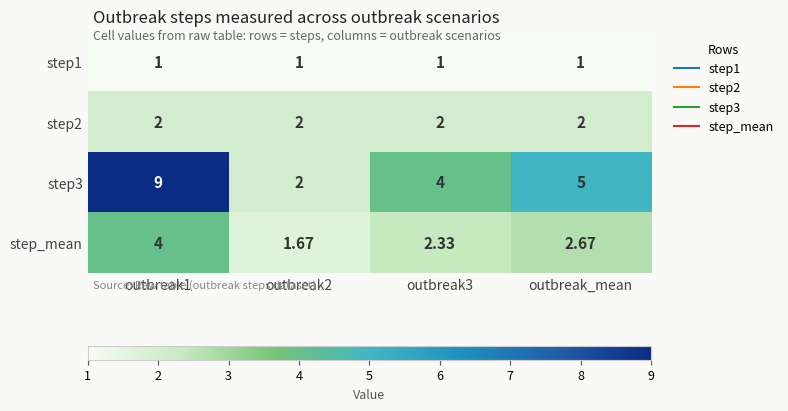

Is the value of step_mean at outbreak2 greater than the value of step1 at outbreak_mean?

Yes